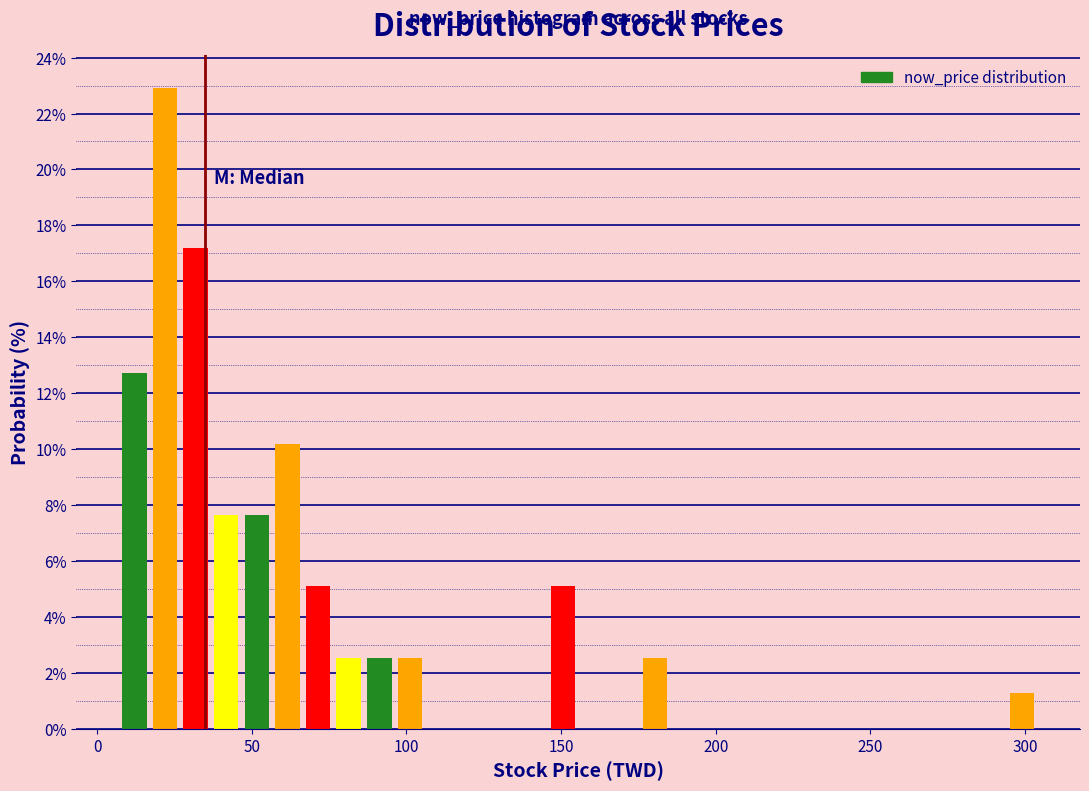

Read against the x-axis, roughly where is the centre of the tallest bar?

20